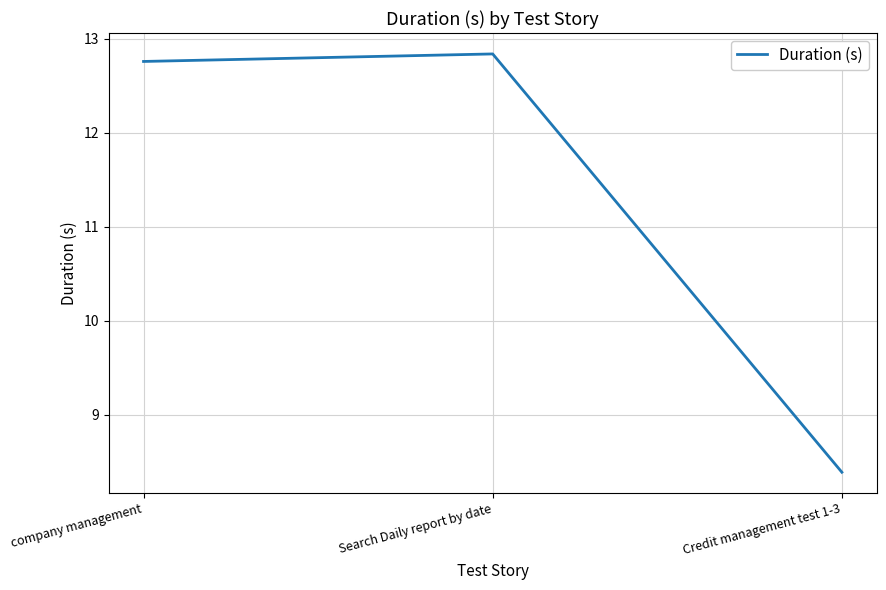

Reading left to right, extract all data points from this chart.

company management=12.8	Search Daily report by date=12.8	Credit management test 1-3=8.4